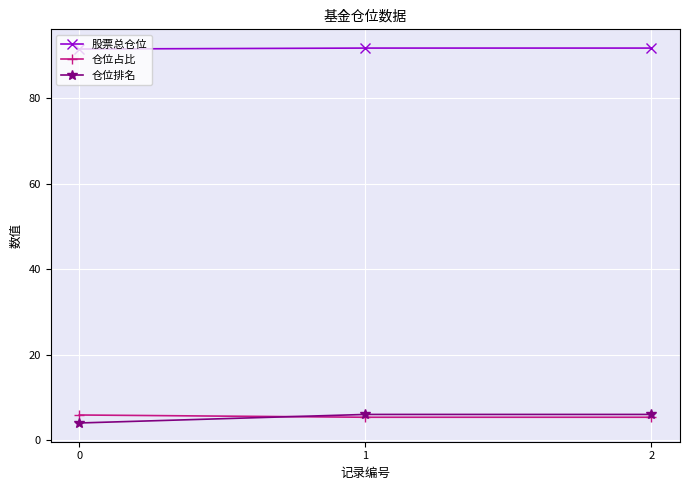

How many lines are shown in the chart?

3